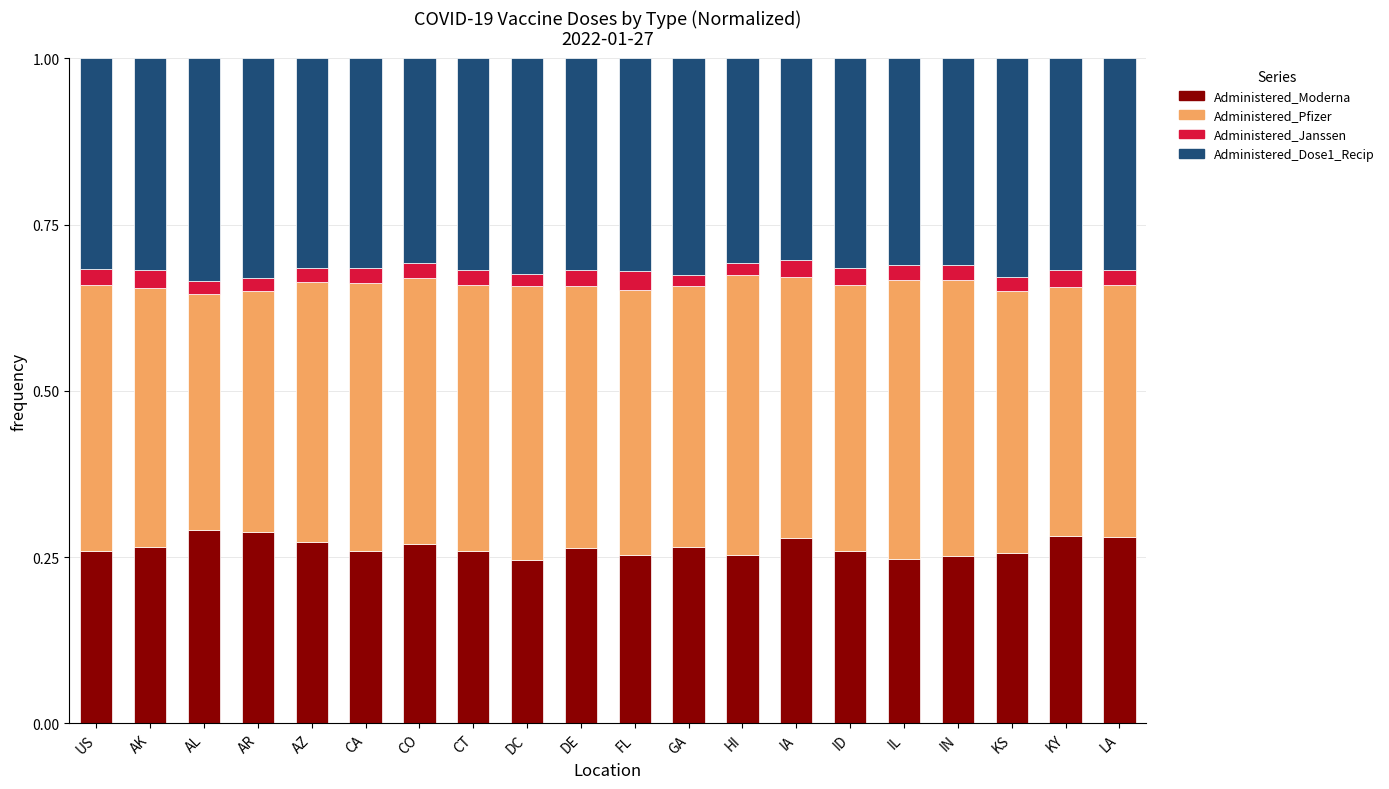

True or false: Administered_Moderna has a value of 0.4 at CO.

False